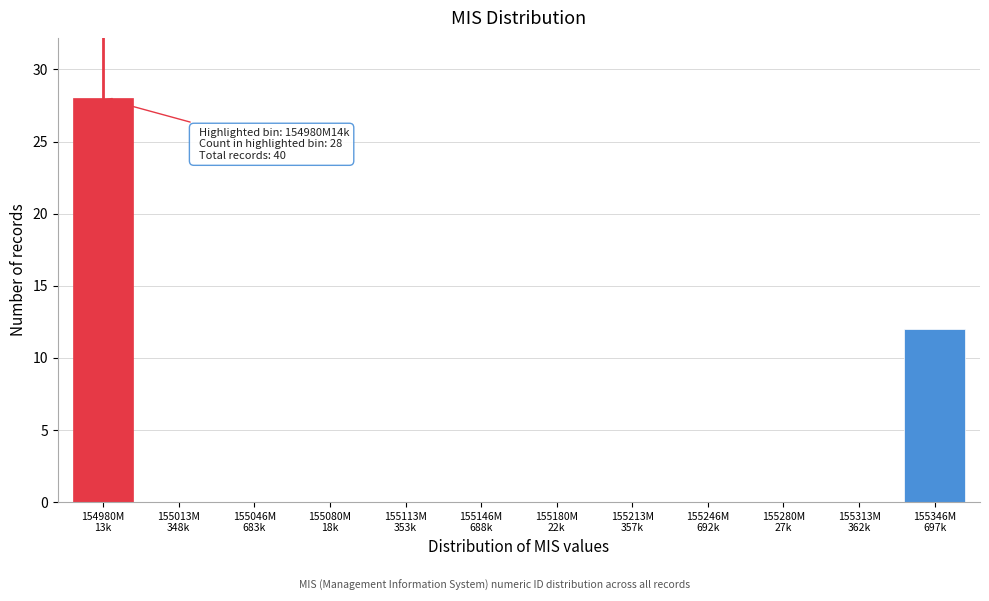

What is the sum of all values?

40